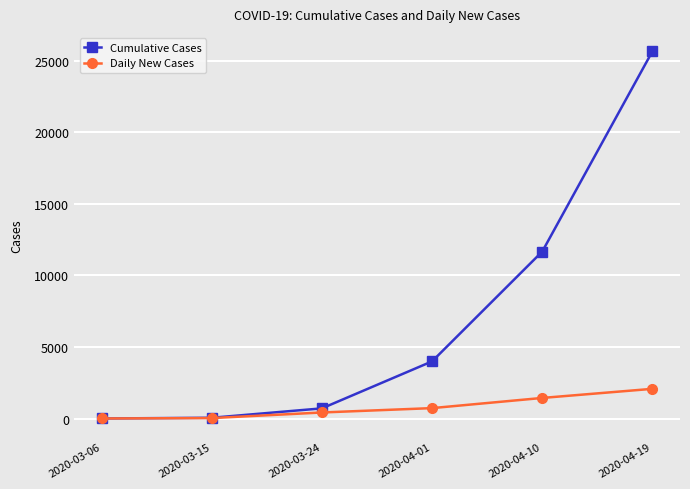

At which label is Daily New Cases closest to 1041?

2020-04-01